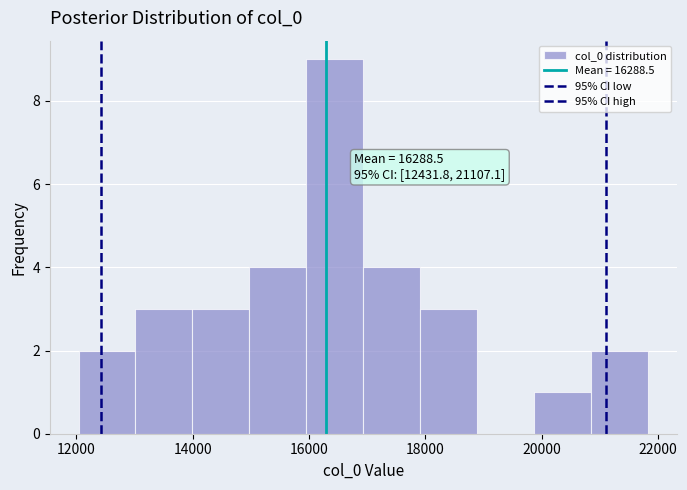

Which range on the x-axis has the tallest bar?

16000 to 17000